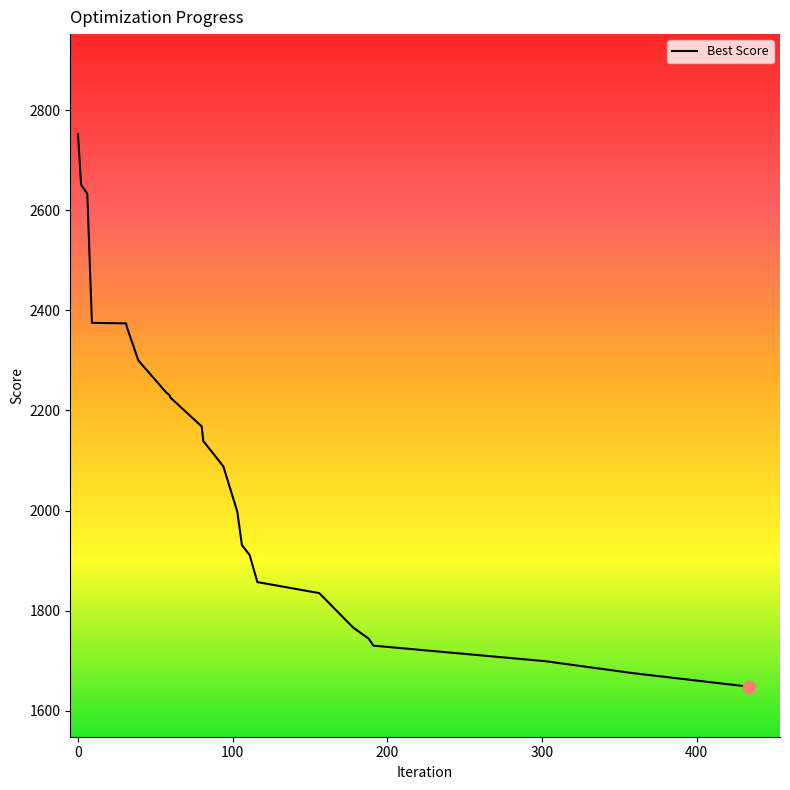

What is the maximum value shown in the chart?

2752